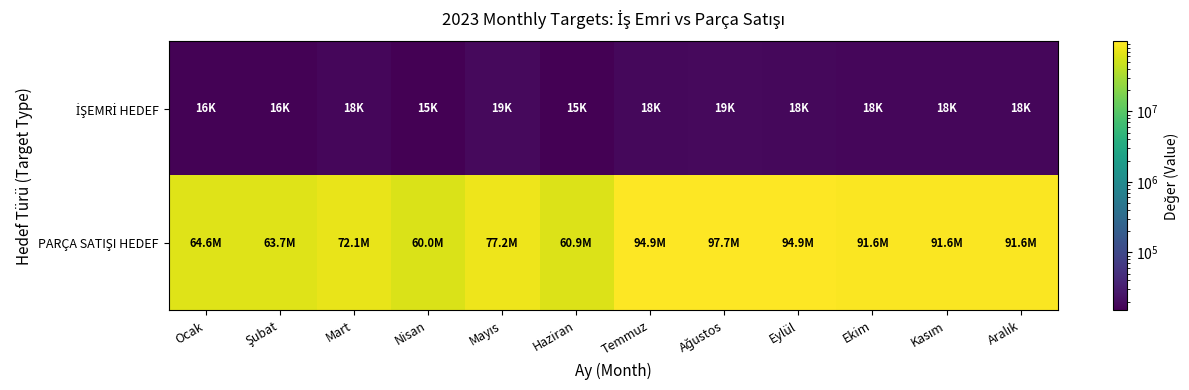

What is the spread (max minus min) of values at Ekim?

91598082.5